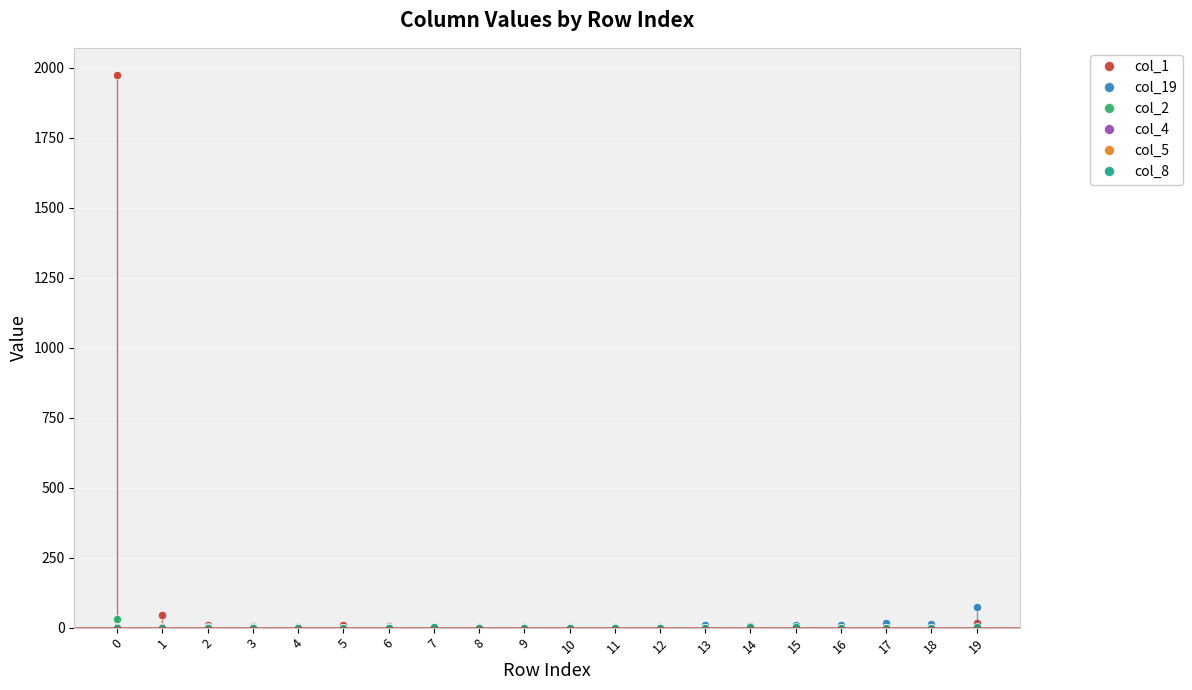

Count the number of categories in the chart.

20